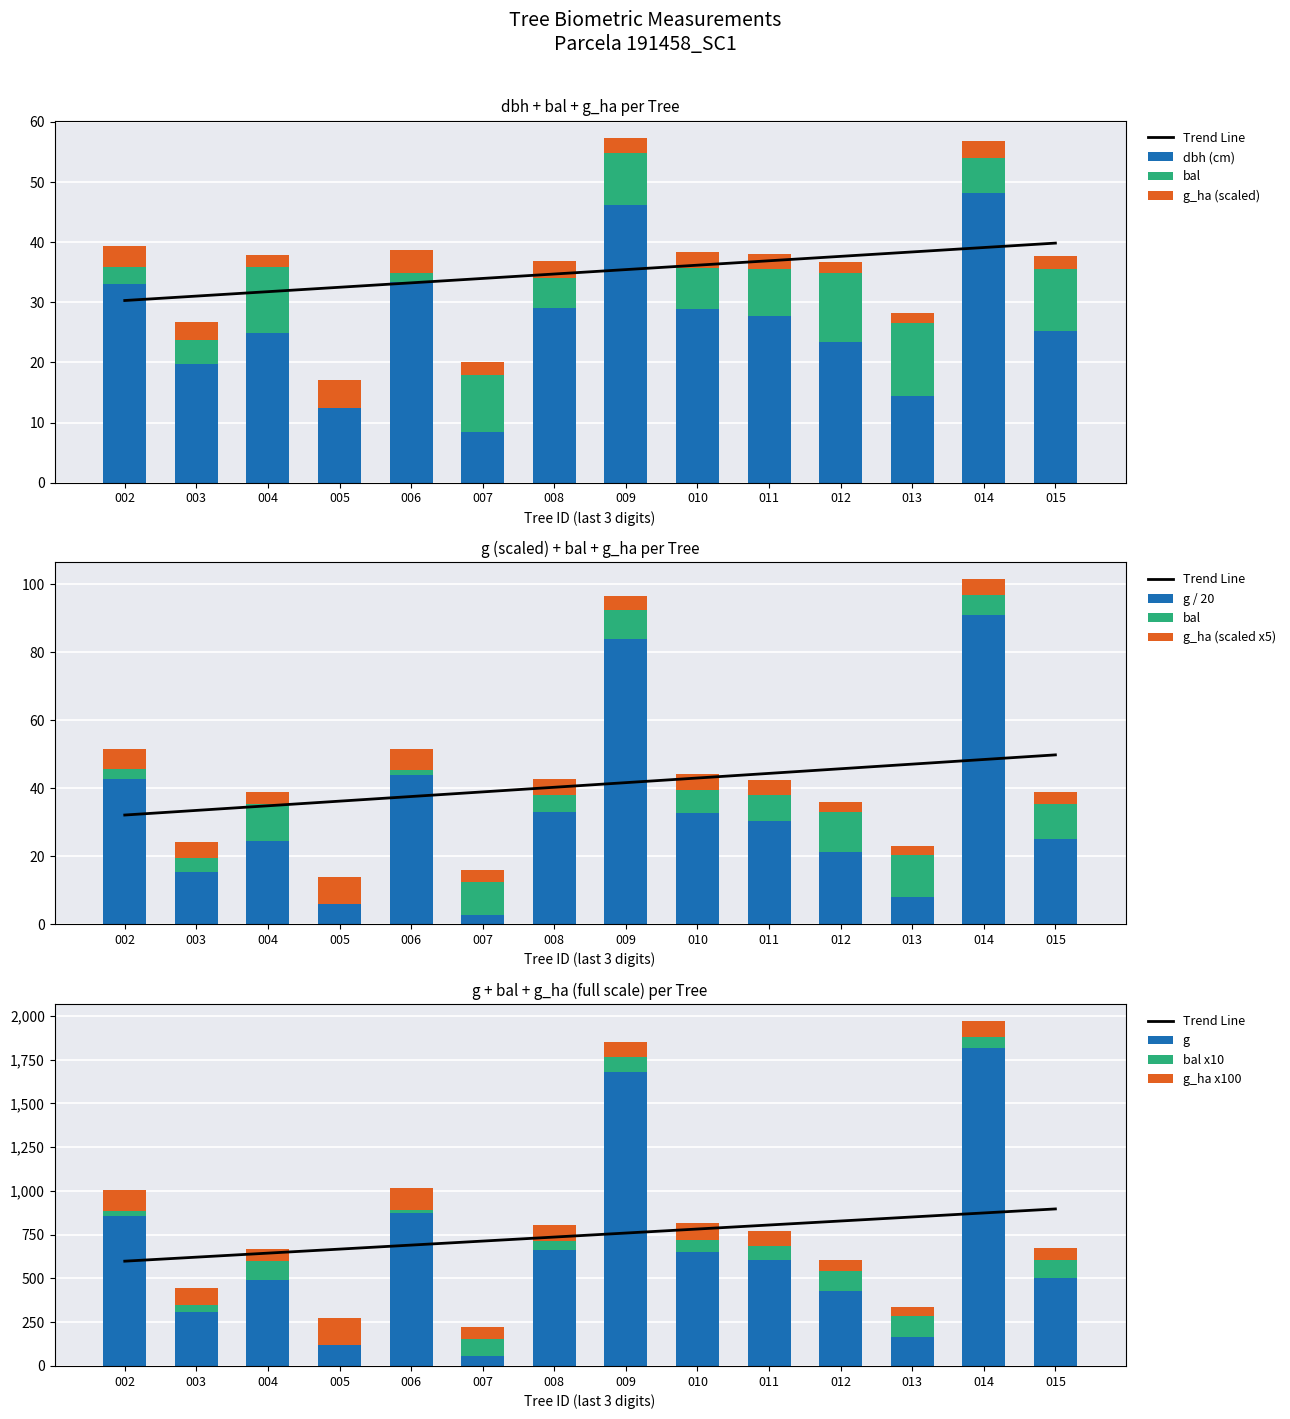

Reading right to left, what are all the values shown in this chart?

dbh: 25.3	48.1	14.4	23.4	27.8	28.9	46.2	29.1	8.5	33.4	12.4	24.9	19.8	33.0
g: 25.1	90.9	8.1	21.4	30.2	32.7	83.8	33.1	2.8	43.8	6.1	24.4	15.4	42.8
bal: 10.2	5.9	12.2	11.6	7.8	6.8	8.6	5.0	9.5	1.5	0.0	10.9	4.0	2.8
g_ha: 2.1	2.8	1.6	1.8	2.6	2.8	2.5	2.8	2.2	3.7	4.6	2.1	2.9	3.6